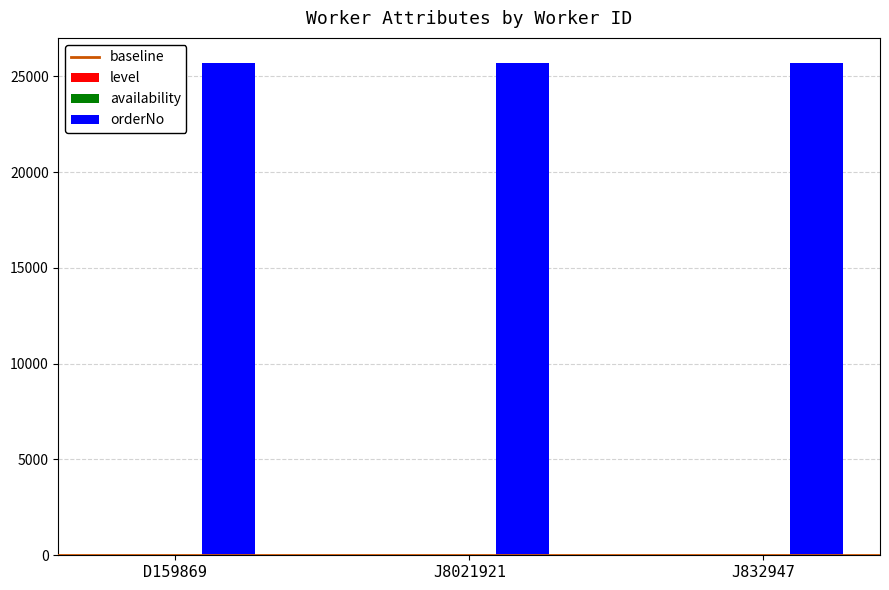

Are the bars grouped side by side (vs. stacked)?

Yes